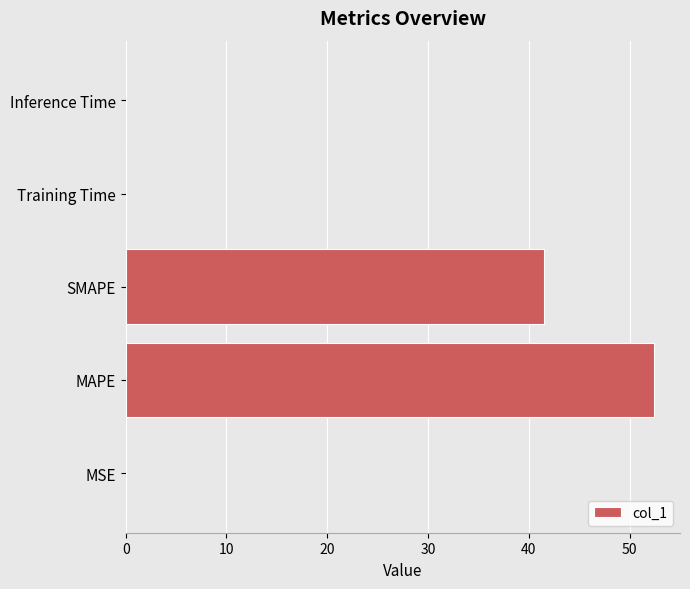

At which category does the chart reach its peak across all series?

MAPE